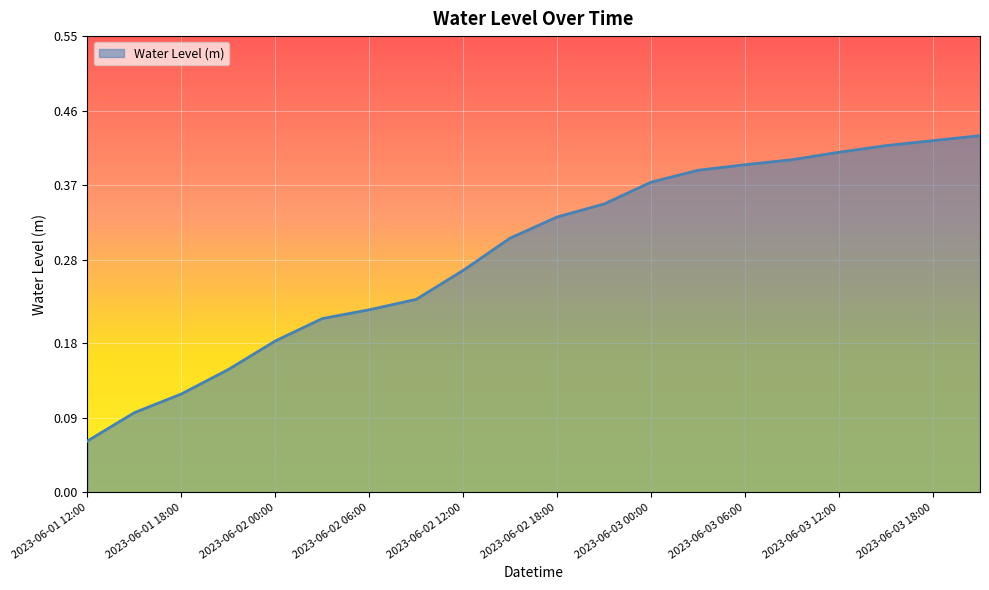

How many lines are shown in the chart?

1